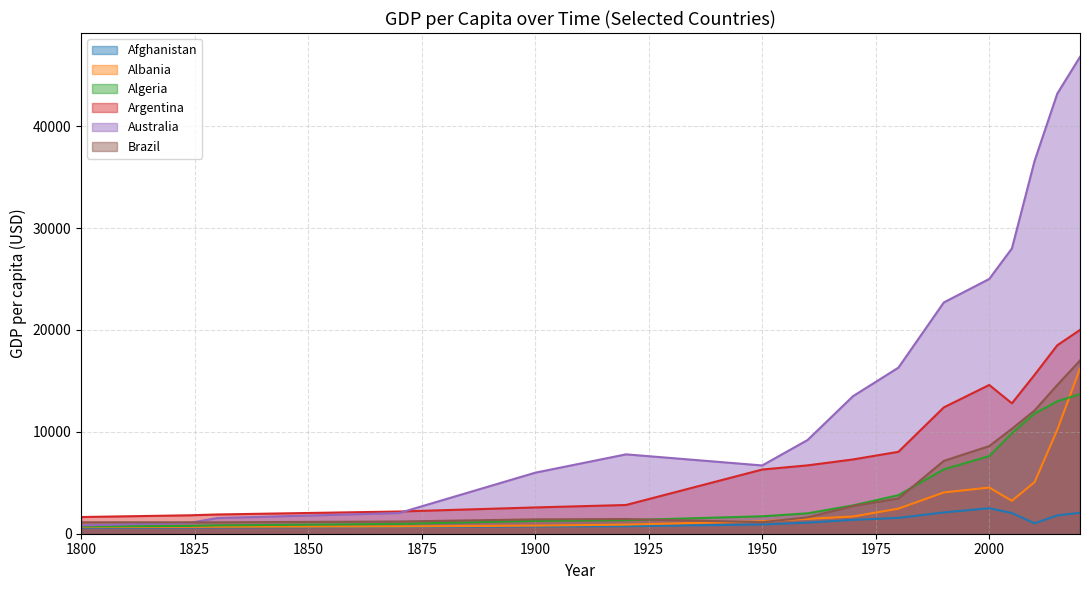

List the labels in order of Albania value, largest first.

2020, 2015, 2010, 2000, 1990, 2005, 1980, 1970, 1960, 1950, 1920, 1900, 1870, 1830, 1824, 1800